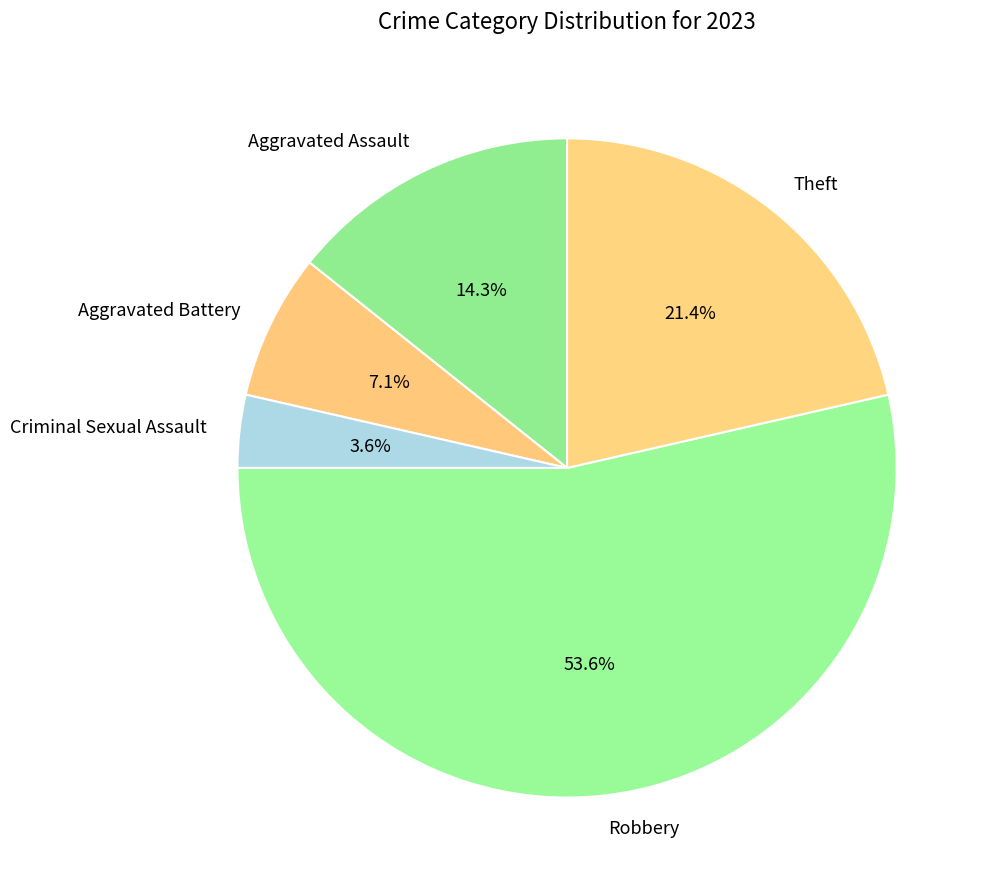

True or false: Aggravated Battery accounts for 1% of the total.

False